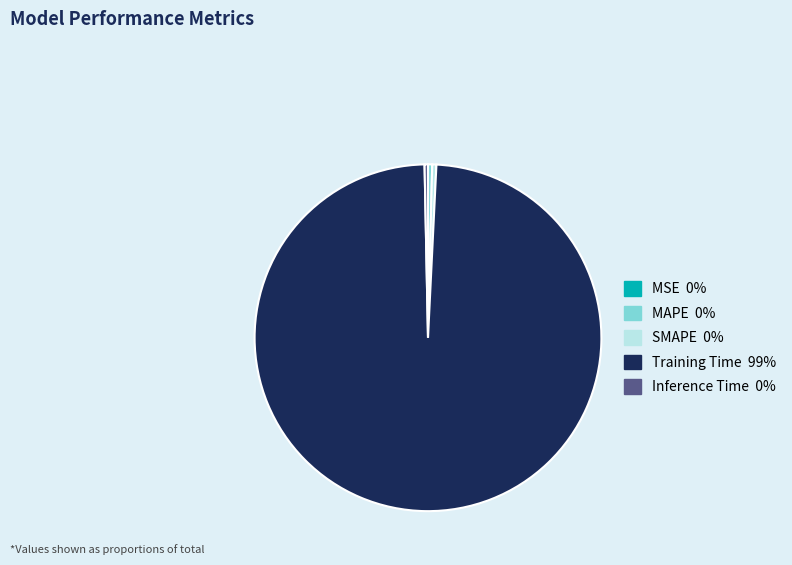

Does any single category account for the majority?

Yes